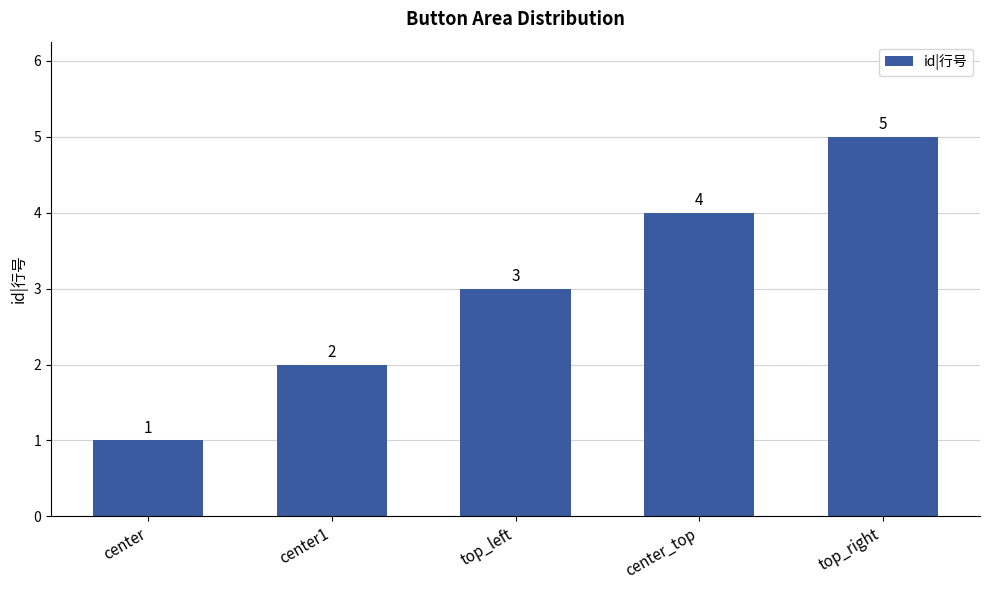

What is the difference between the second highest and second lowest values?

2